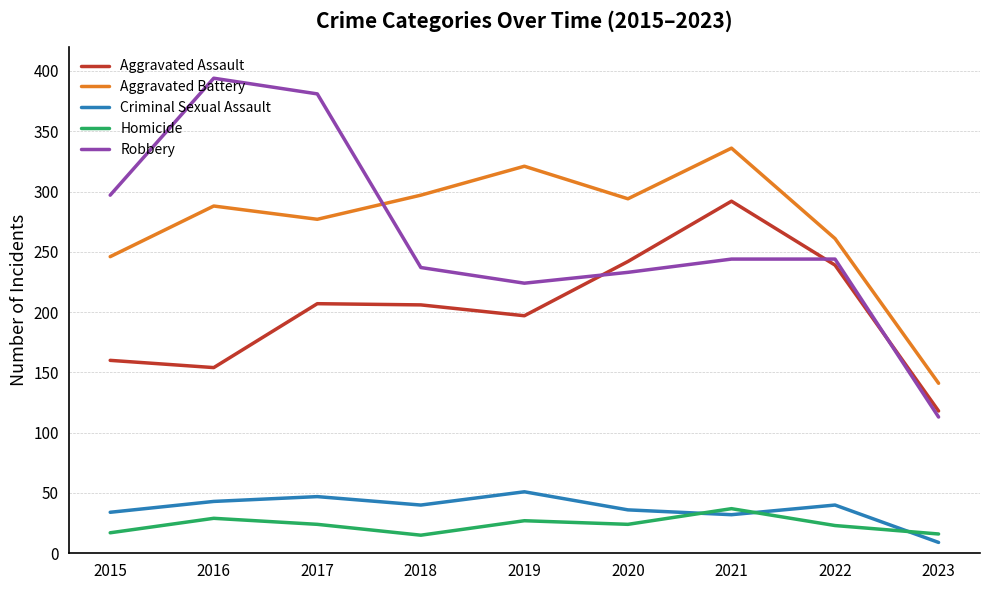

What is the approximate value of Homicide at 2021, to the nearest 10?

40